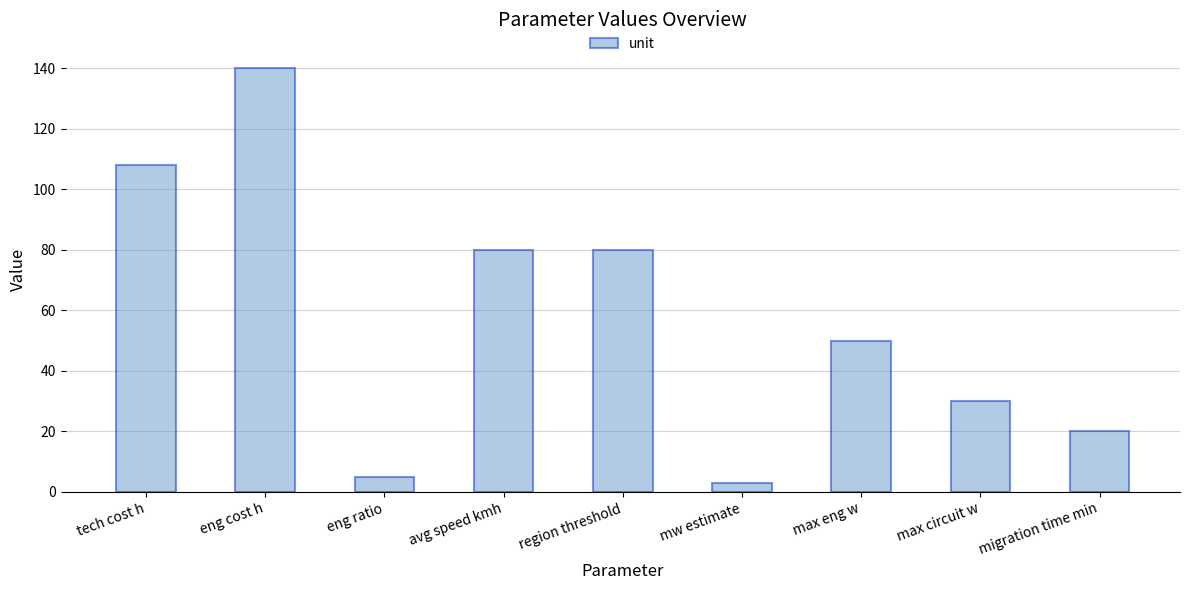

How many data points does each series have?

9